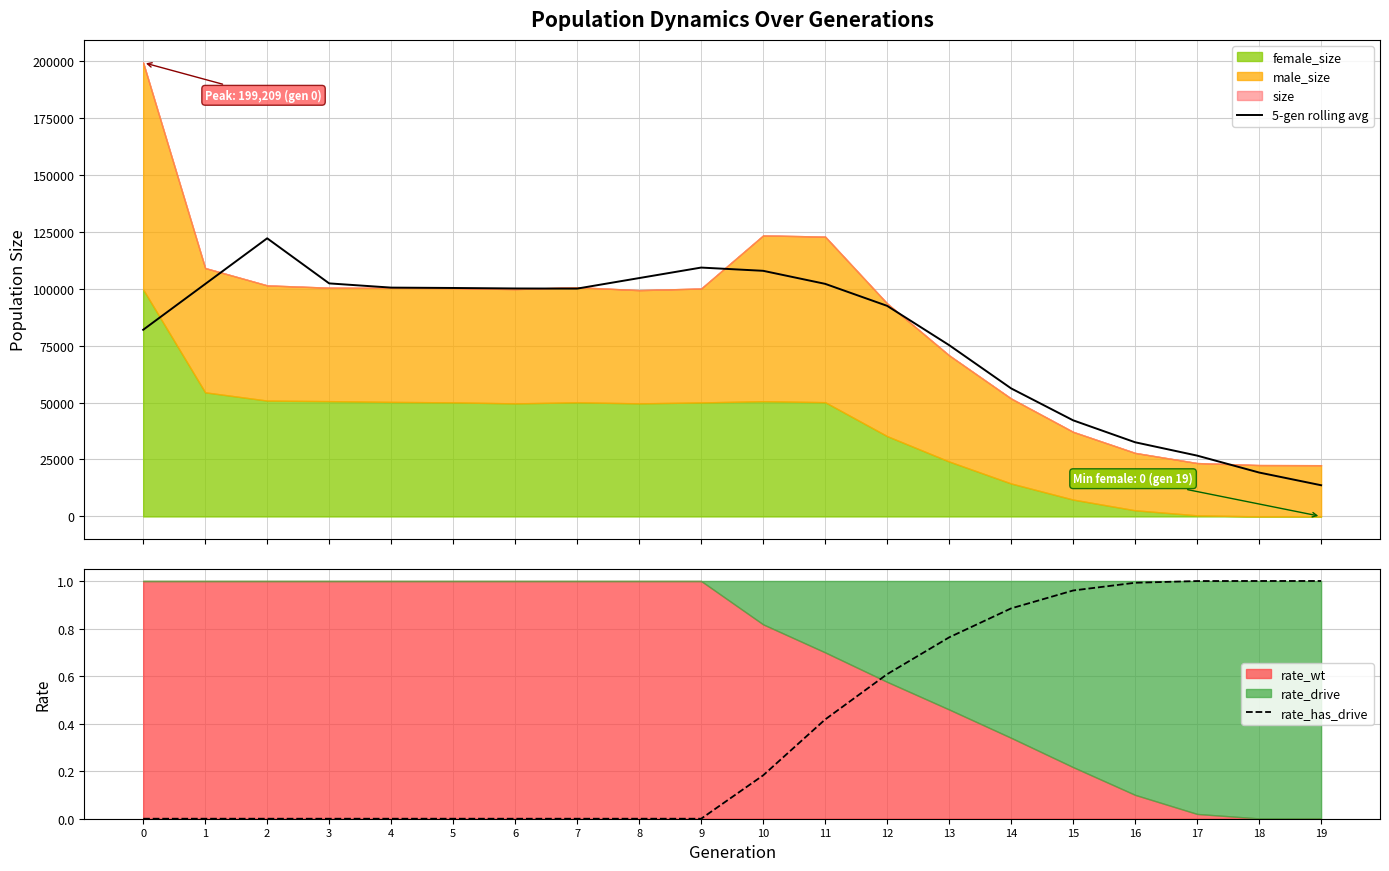

What is the difference between the second highest and minimum values in the 5-gen rolling avg series?

95537.6